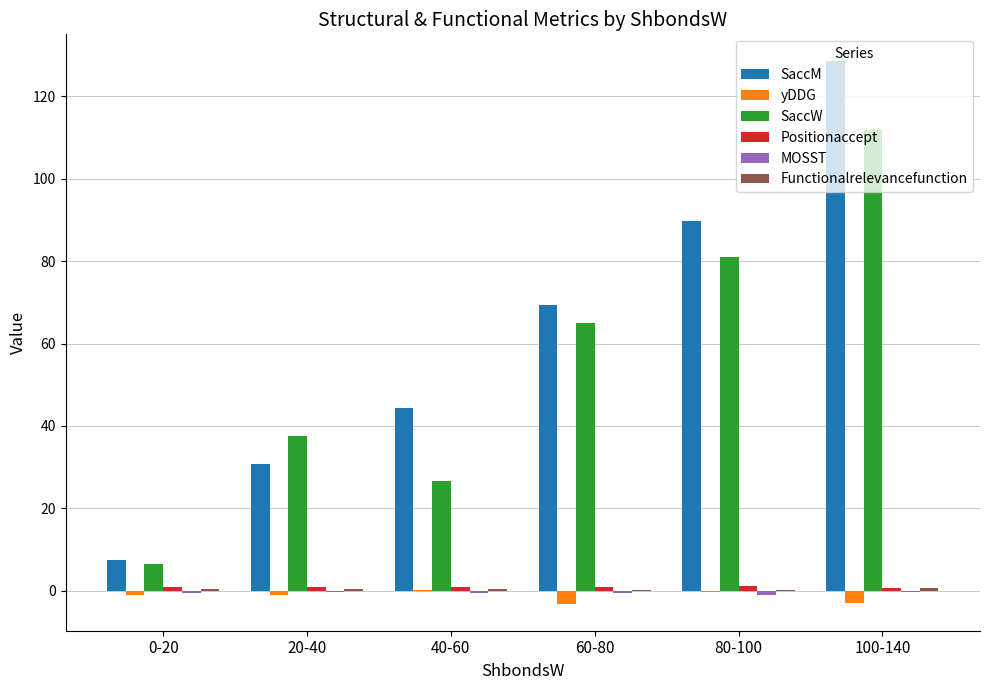

Between 60-80 and 80-100, which series saw the biggest shift?

SaccM